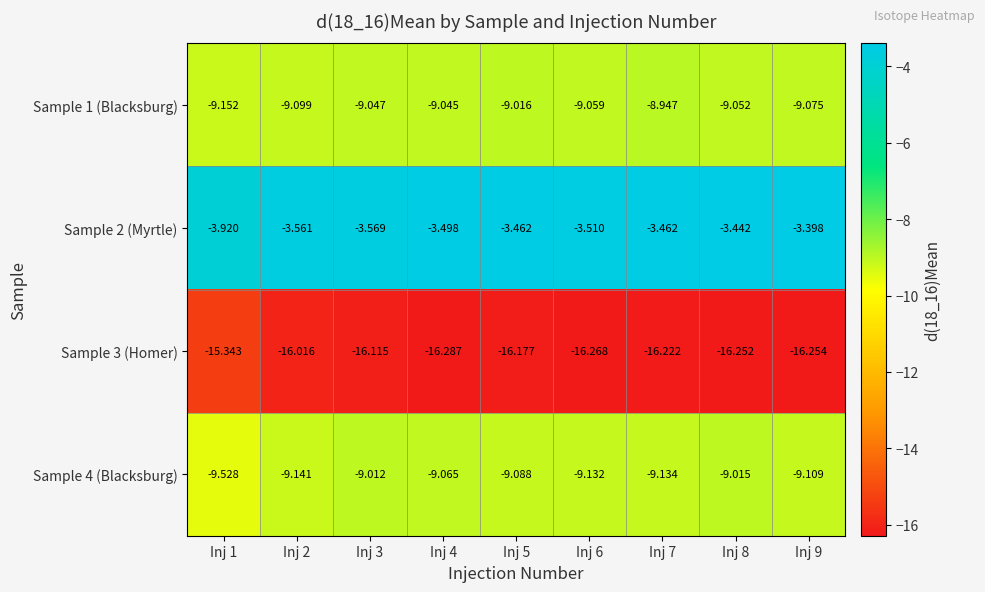

How many values in the Sample 1 (Blacksburg) series are below -9?

8